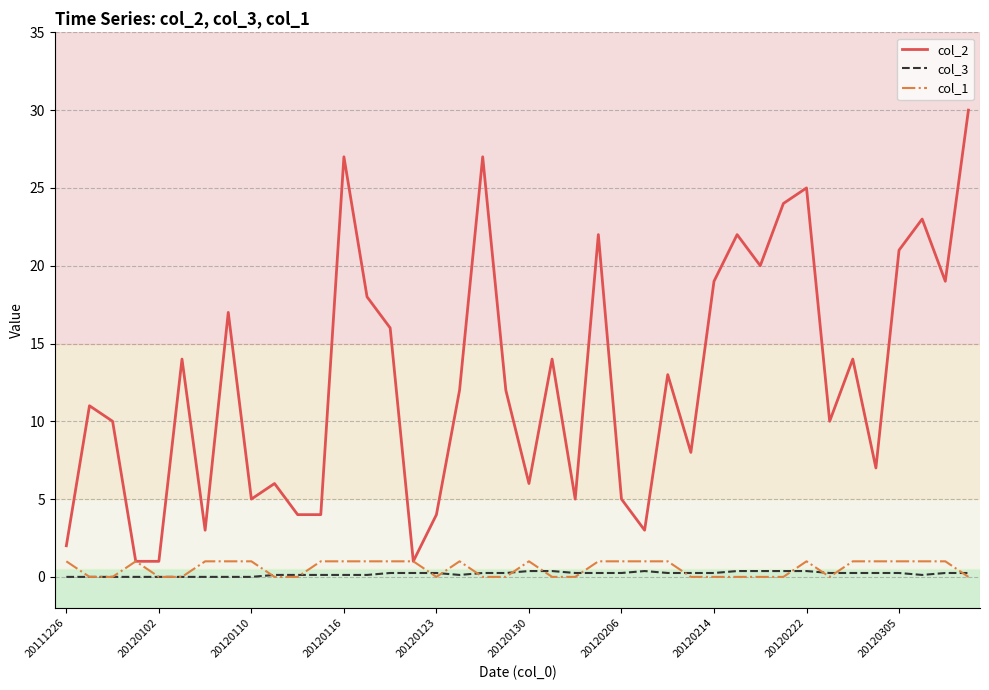

Which series has the largest total across all categories?

col_2